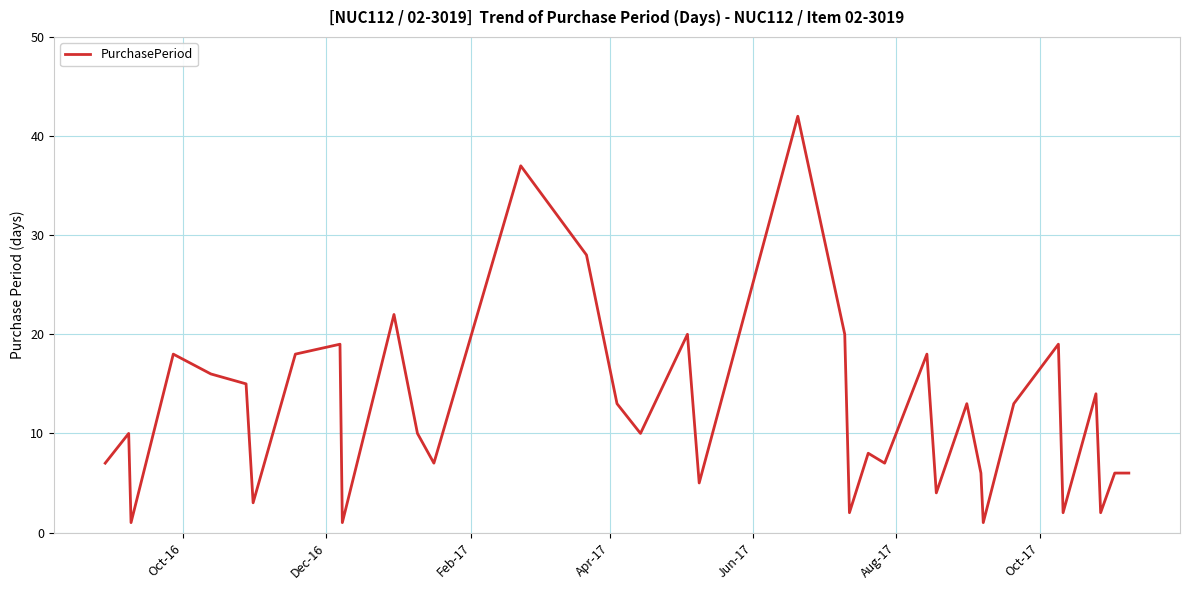

What is the greatest value displayed?

42